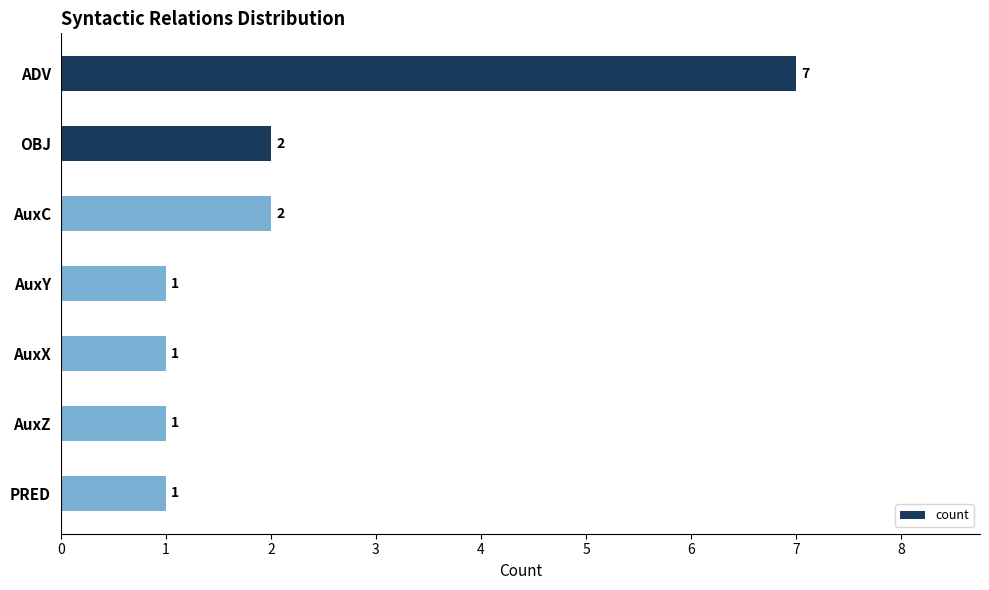

What is the value of the 5th bar from the top?

1